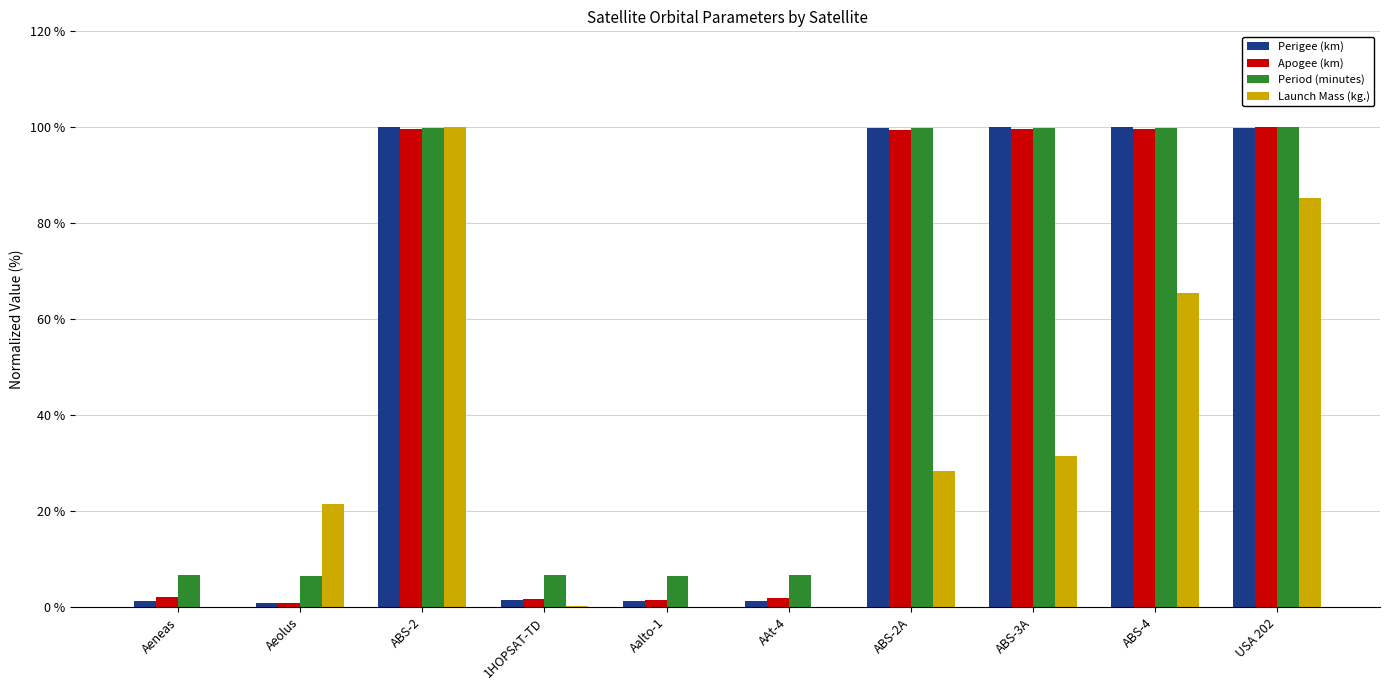

The value of Launch Mass (kg.) at ABS-3A is 19.5. True or false?

False